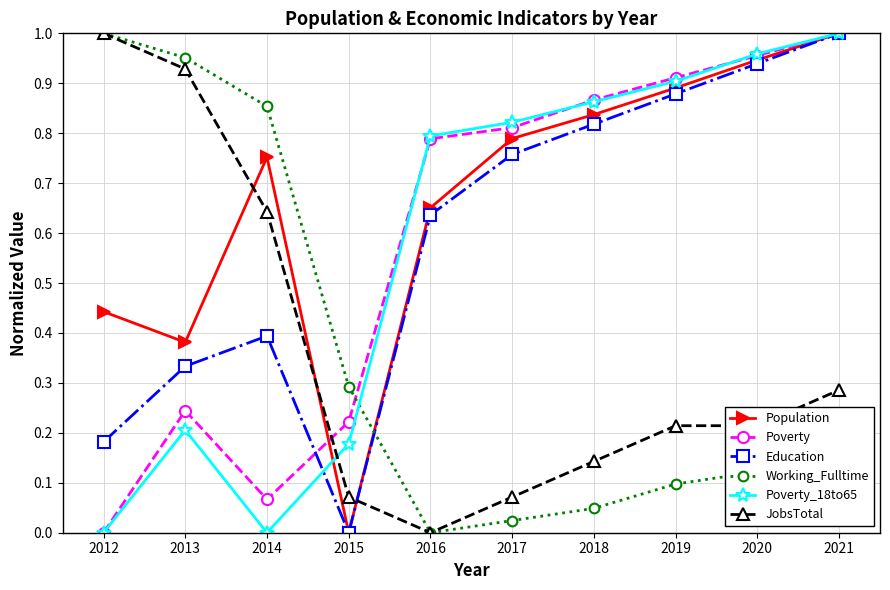

Which series has the largest total across all categories?

Population